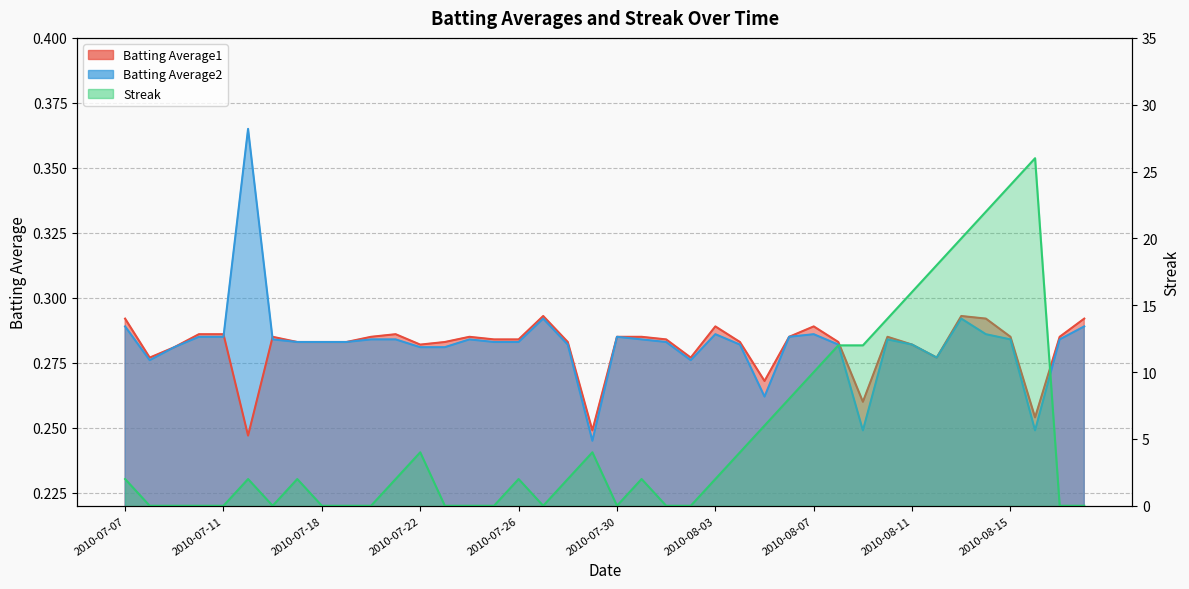

At which category does the chart reach its minimum across all series?

2010-07-08